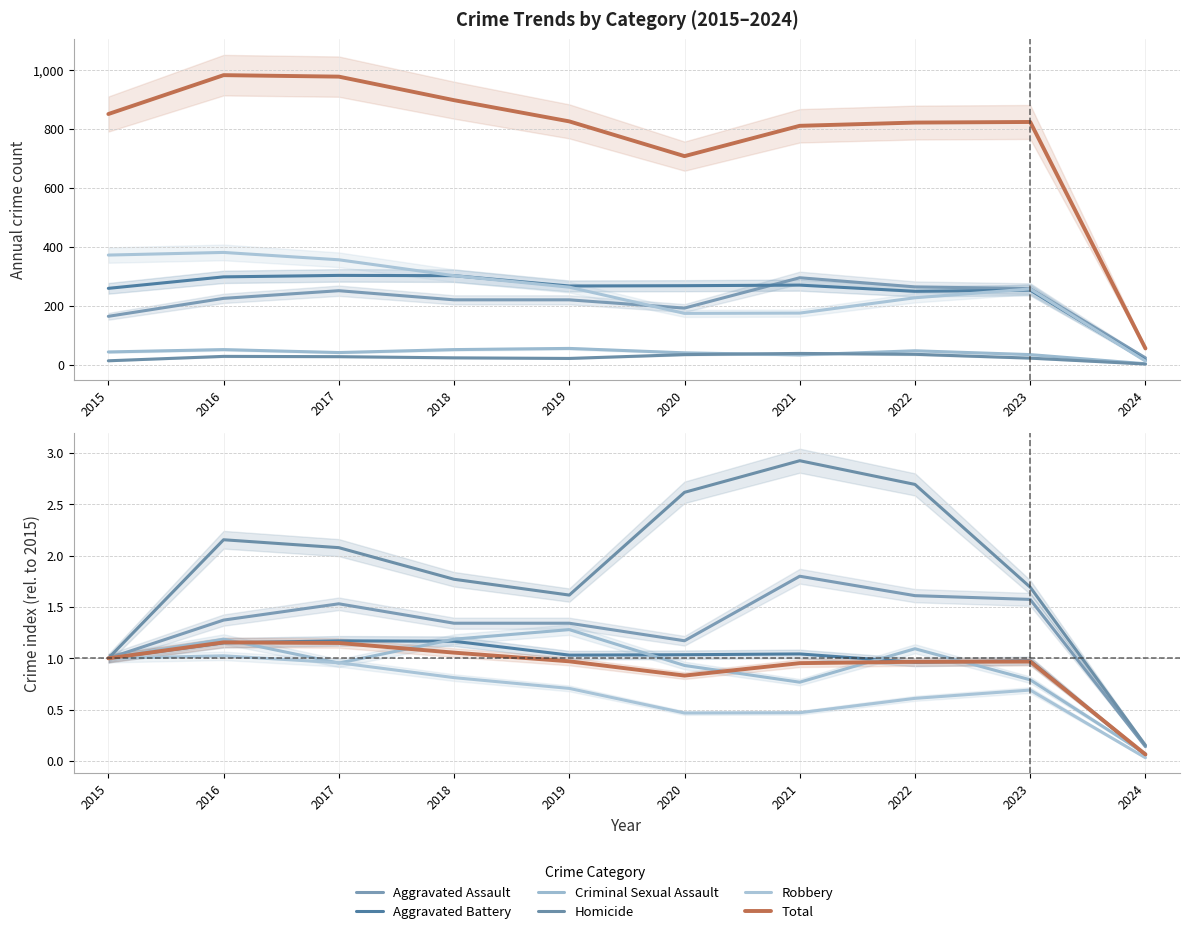

Which series has the largest range (max minus min)?

Homicide